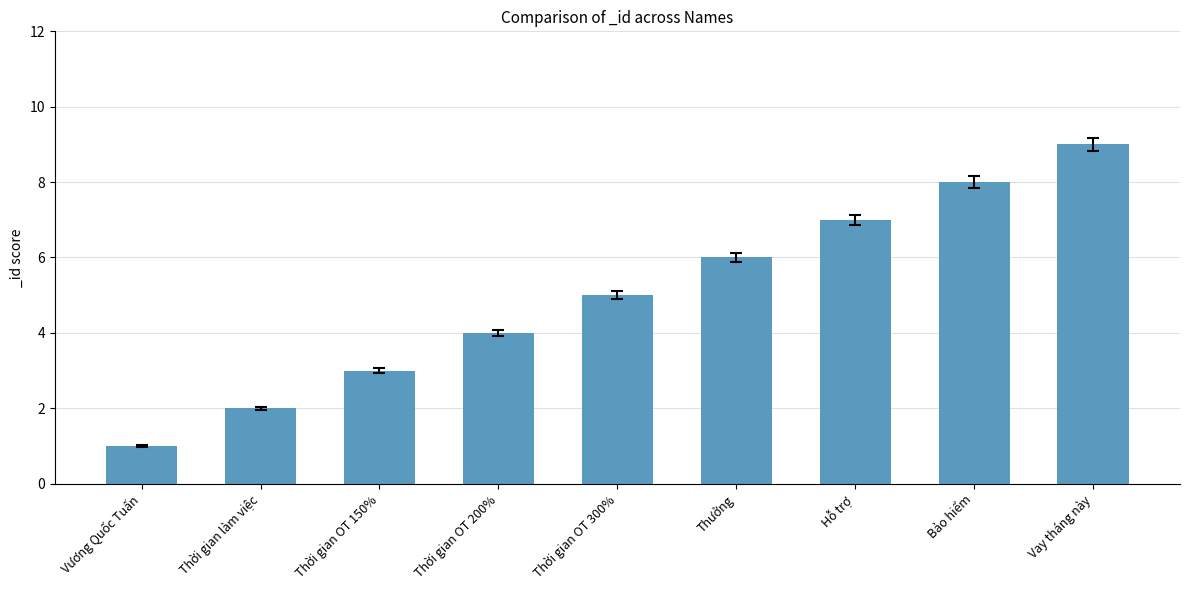

What is the difference between the maximum and minimum values?

8